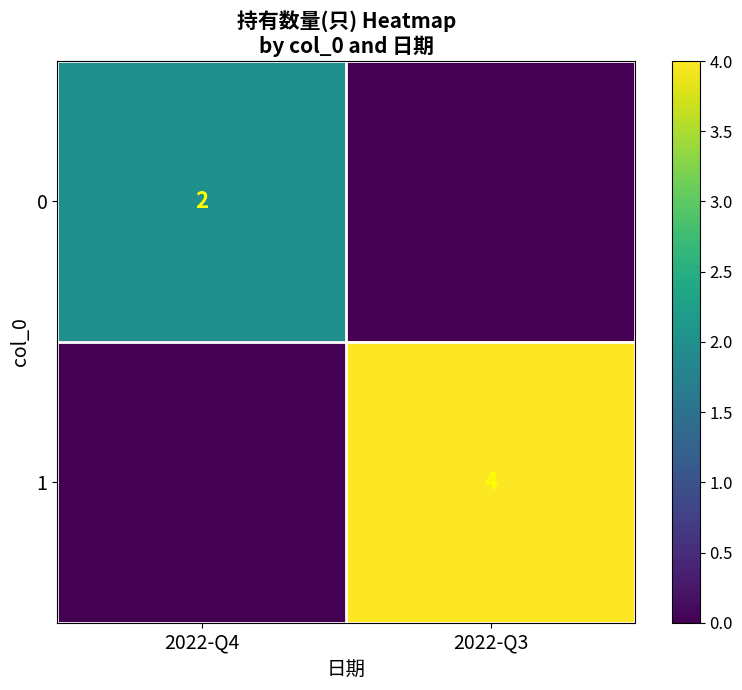

True or false: 0 has a value of 2 at 2022-Q4.

True